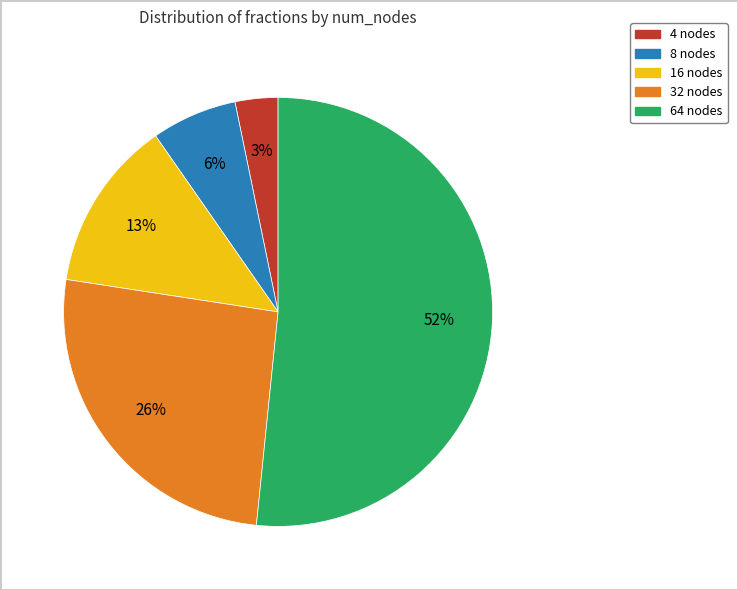

Count the number of slices in the pie.

5